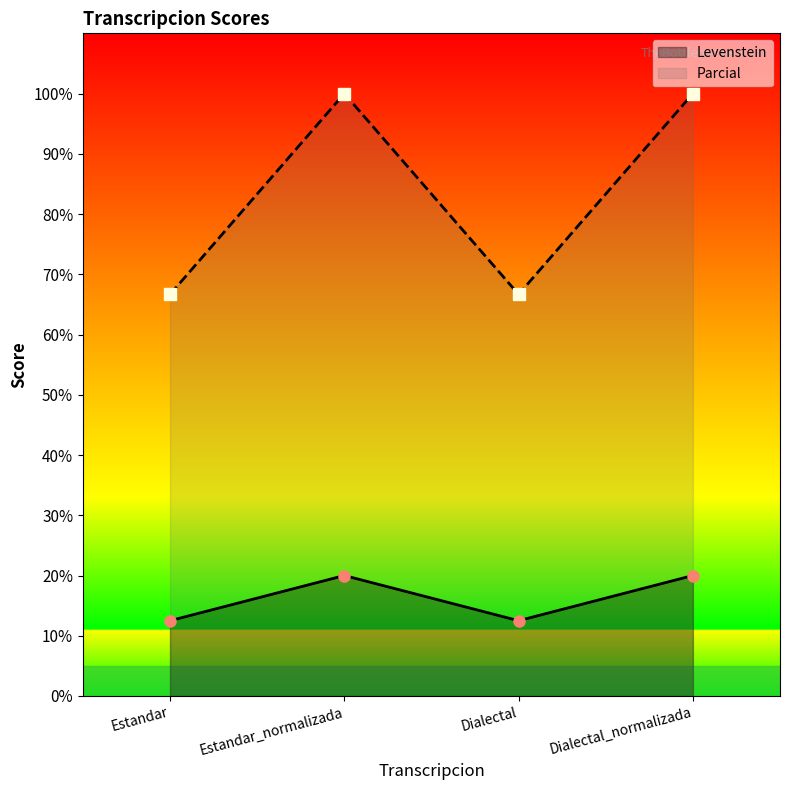

Which series has the widest spread of values?

Parcial